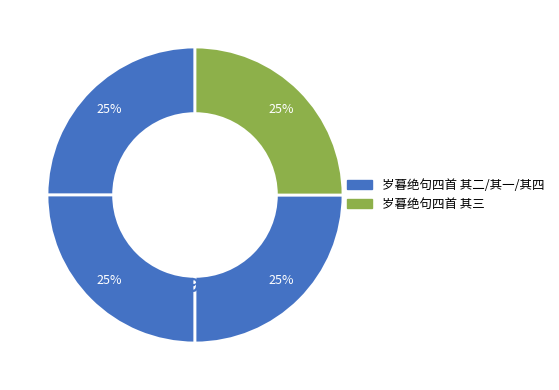

How many slices are in this pie chart?

4